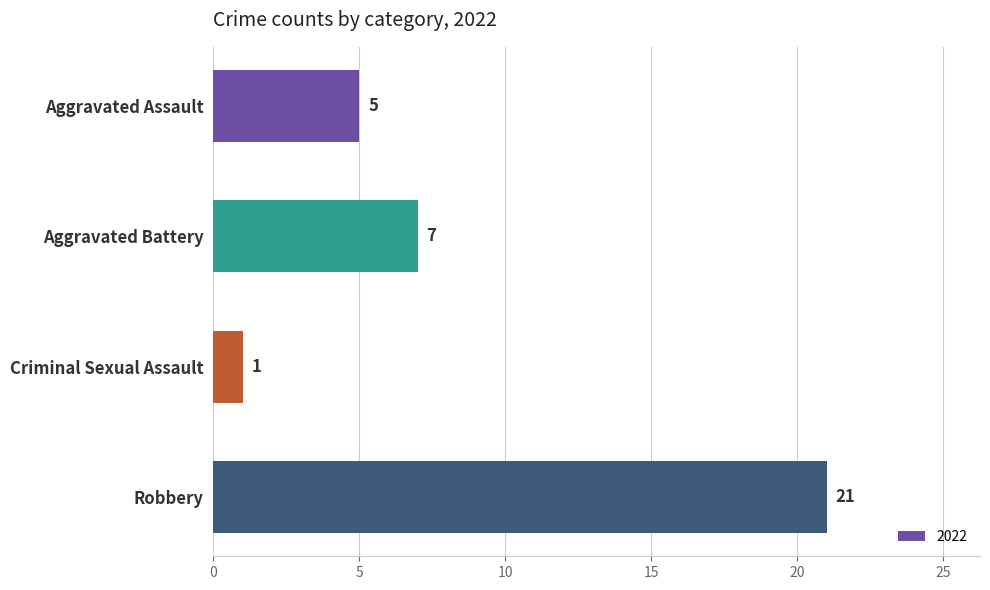

Reading top to bottom, what are all the values shown in this chart?

Aggravated Assault=5	Aggravated Battery=7	Criminal Sexual Assault=1	Robbery=21